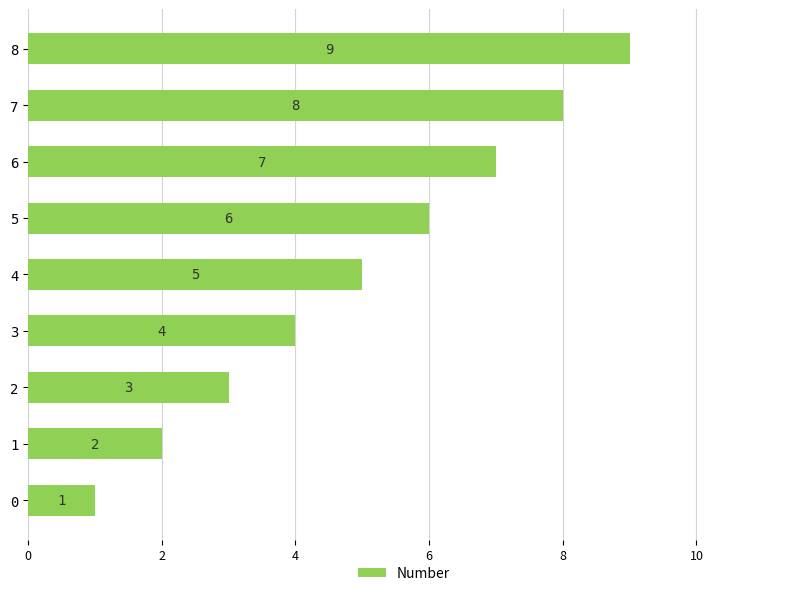

True or false: the data shows 2 at 4.

False